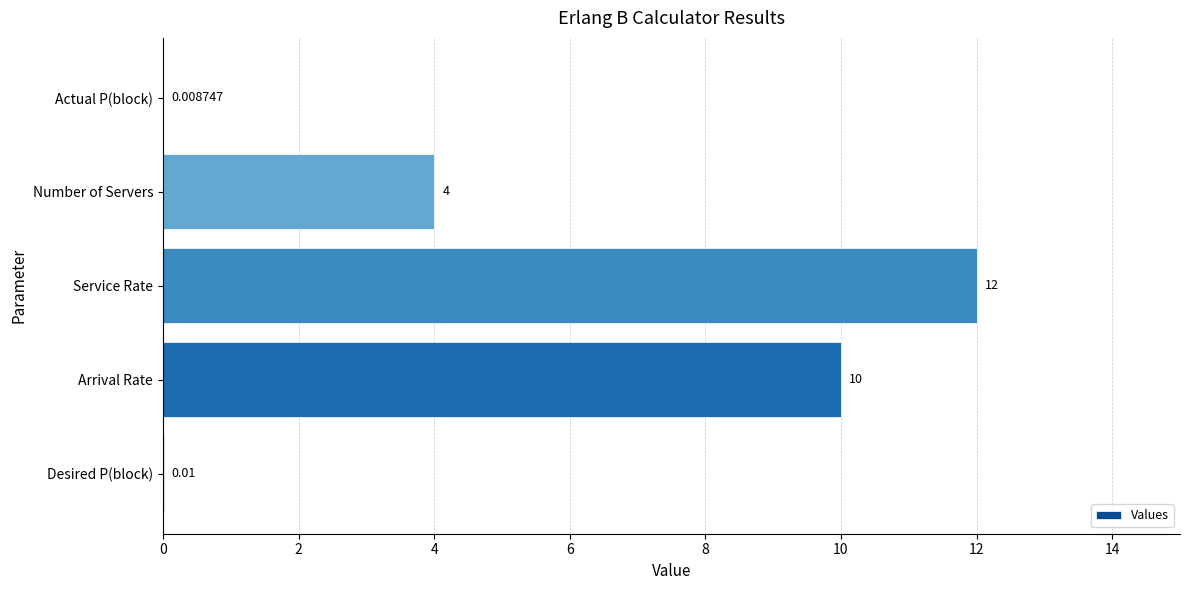

Are the bars horizontal?

Yes